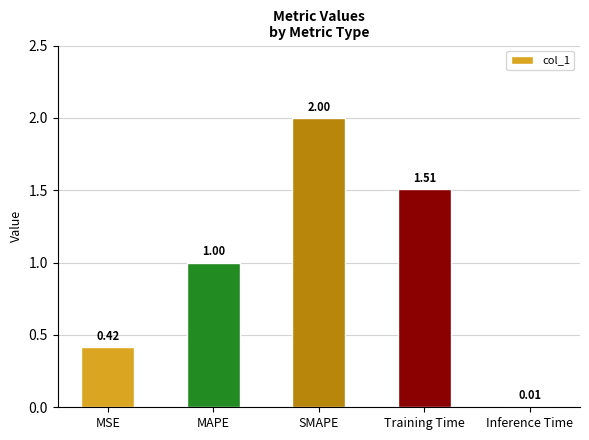

What is the change in value from MAPE to SMAPE?

+1.0